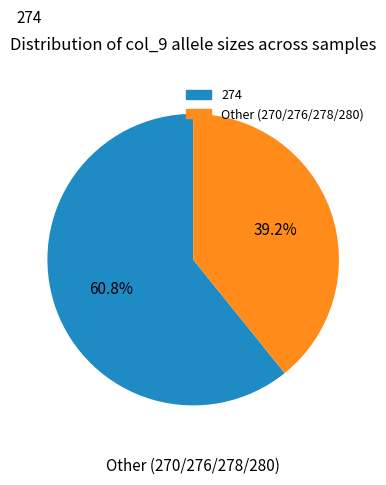

Count the number of slices in the pie.

2